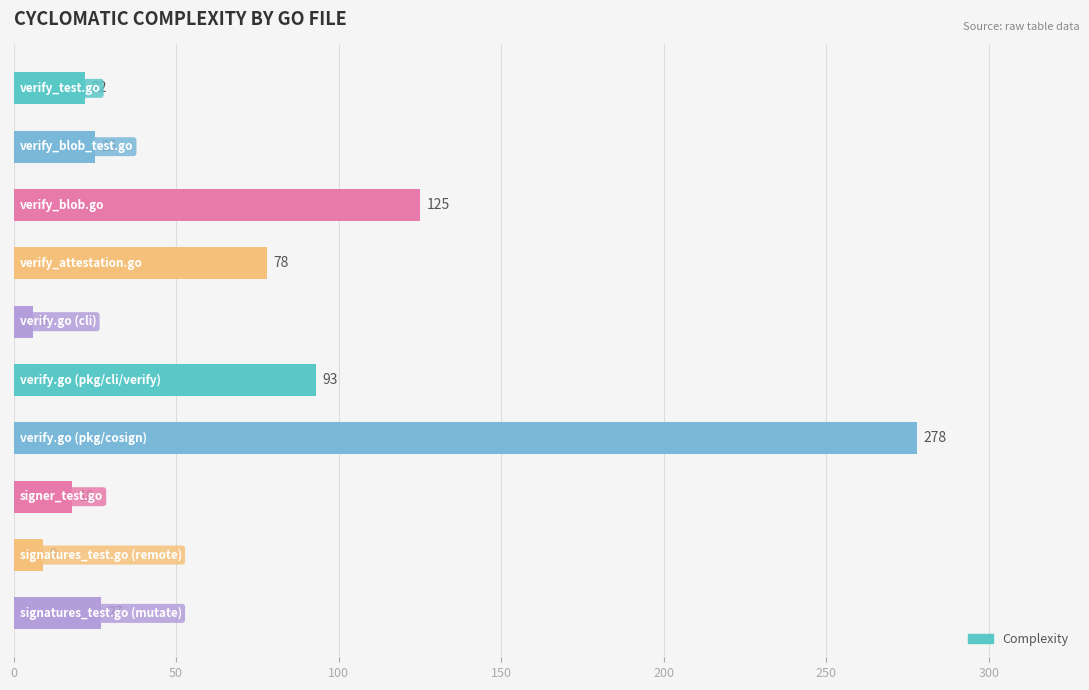

What is the difference between the second highest and second lowest values?

116